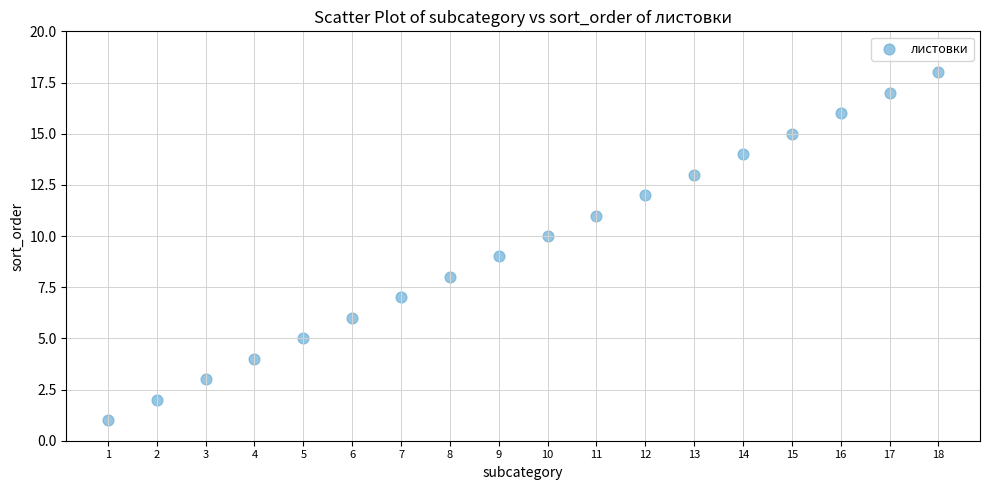

What is the range of Y values (max minus min)?

17